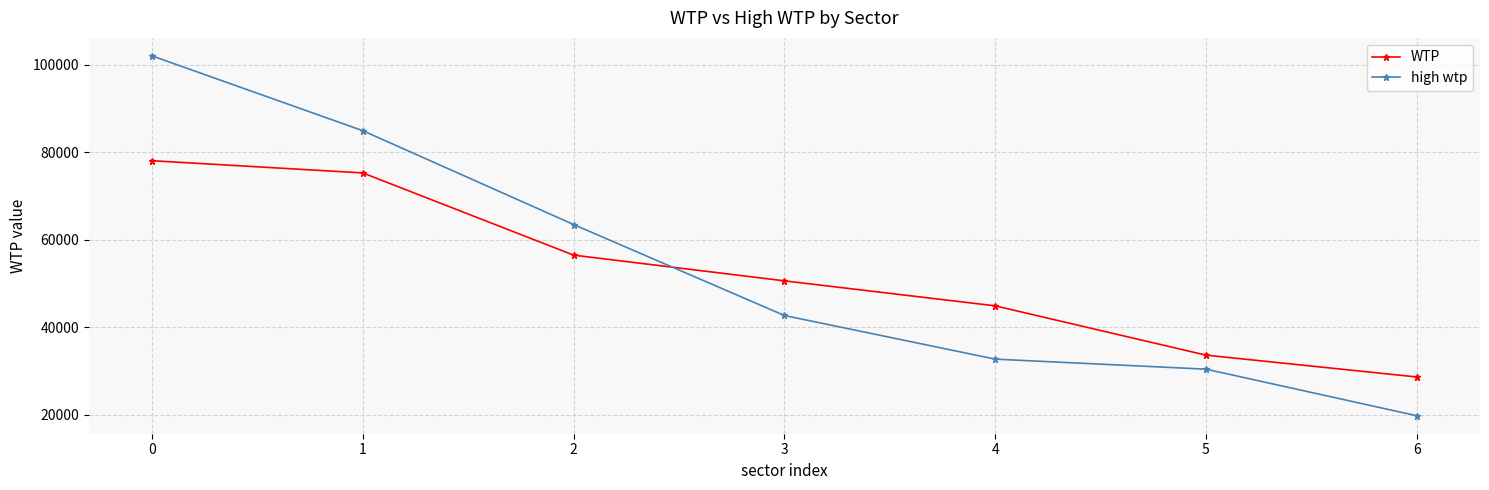

Is it true that WTP equals 17309.2 at 3?

False